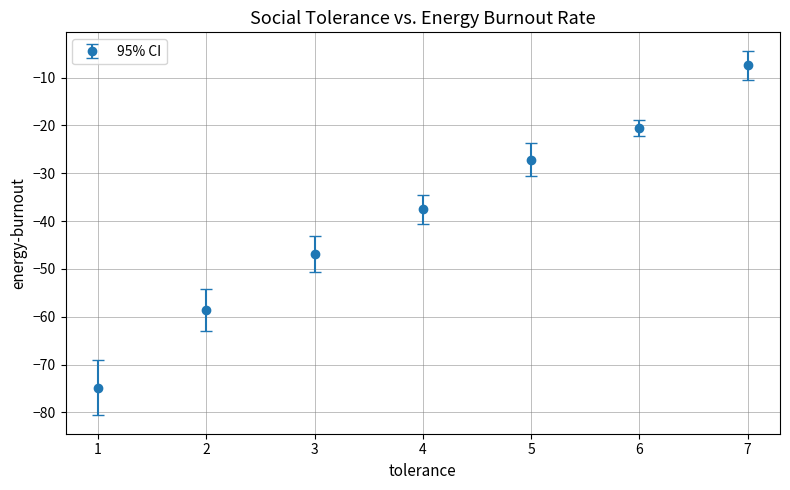

What is the maximum value shown in the chart?

-7.4